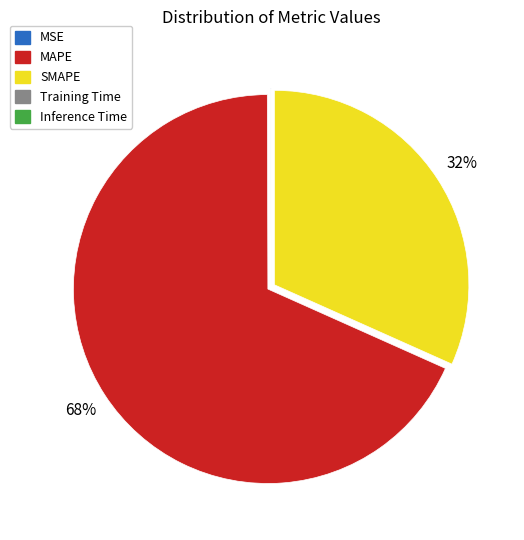

Is there any slice that represents more than half of the pie?

Yes